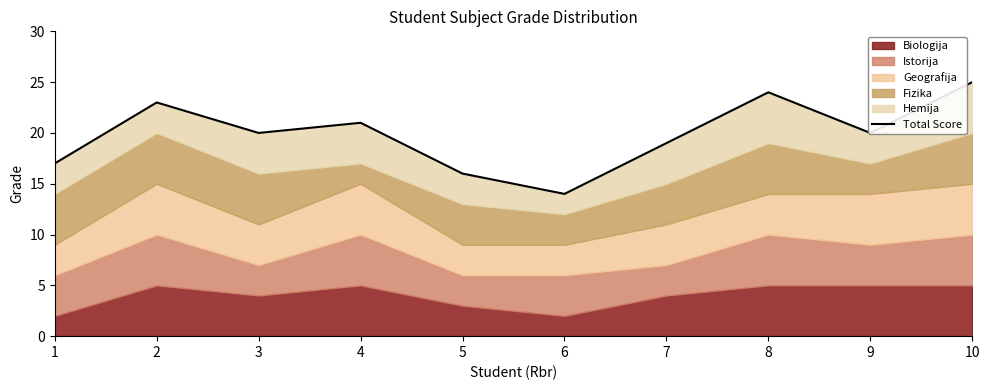

How many data points are less than 20?

4